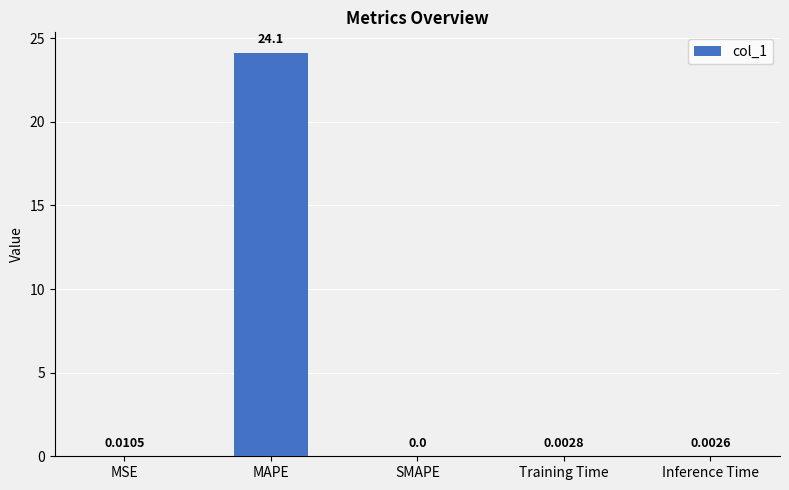

The chart shows a value of 24.1 at MAPE. True or false?

True